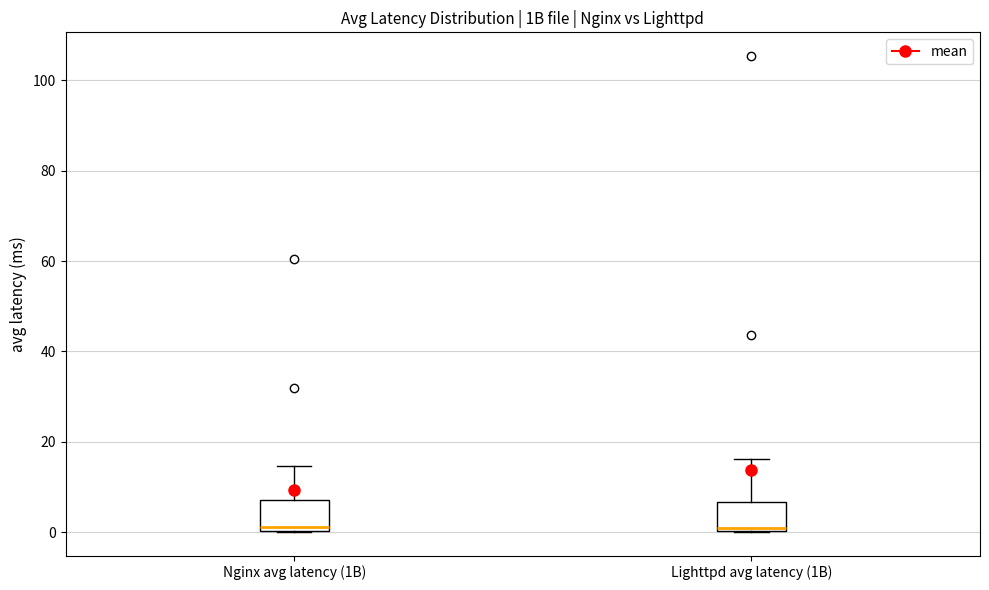

Reading left to right, read every box against the y-axis: the position of its median line, the range the box covers, and the ends of its whiskers. The values are not printed on the chart, so give them approximately, as read against the axis.

Nginx avg latency (1B): median 2, box 0 to 8, whiskers 0 to 14
Lighttpd avg latency (1B): median 0 (just above the box's lower edge), box 0 to 6, whiskers 0 to 16